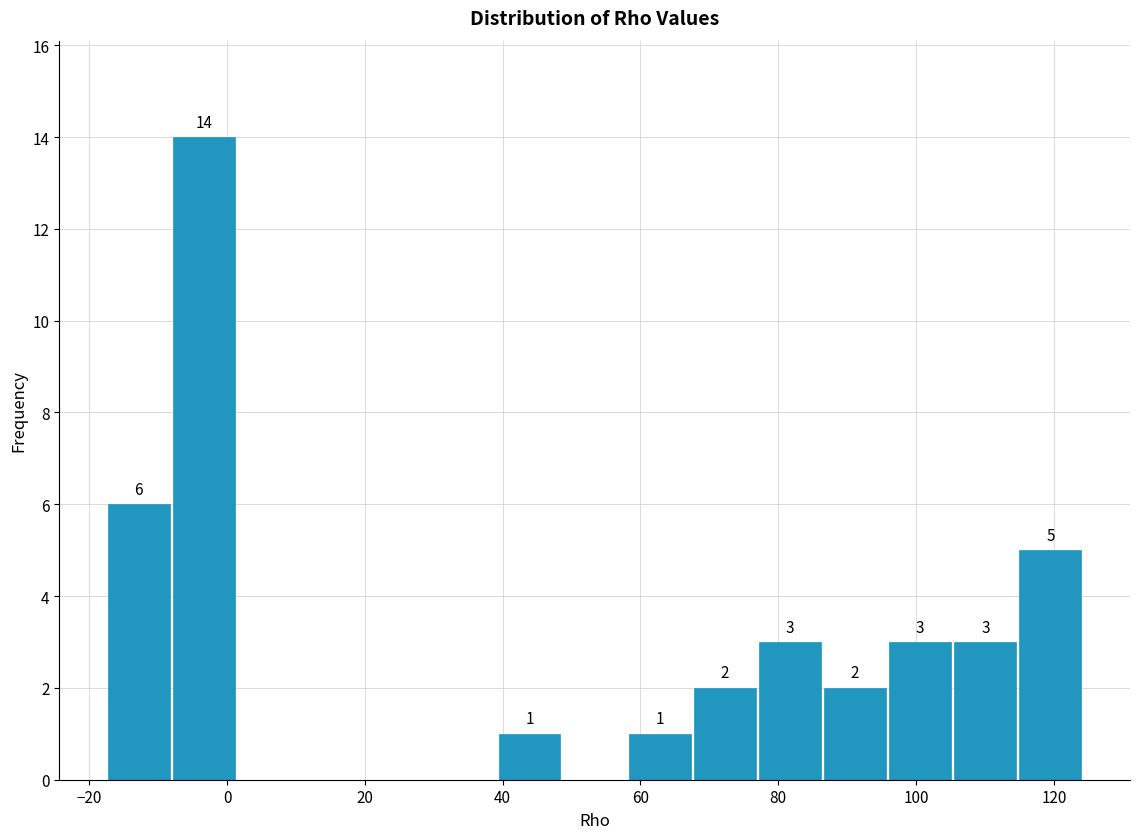

Which range on the x-axis has the tallest bar?

-8 to 2